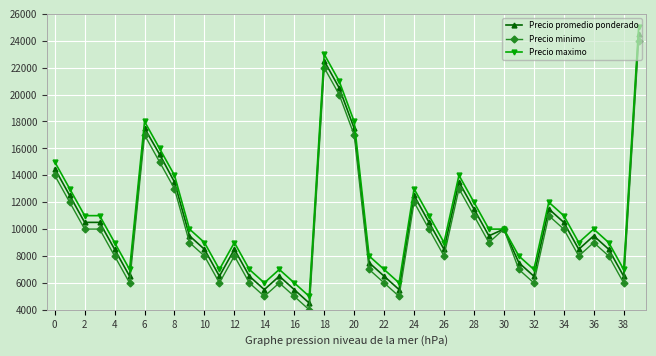

True or false: Precio minimo has more than 1 points higher than both neighbors.

True